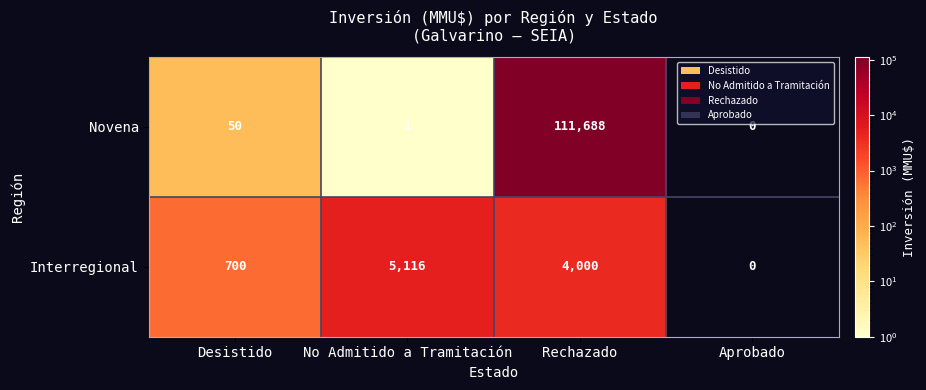

What is the difference between the maximum and minimum values in the Novena series?

111688